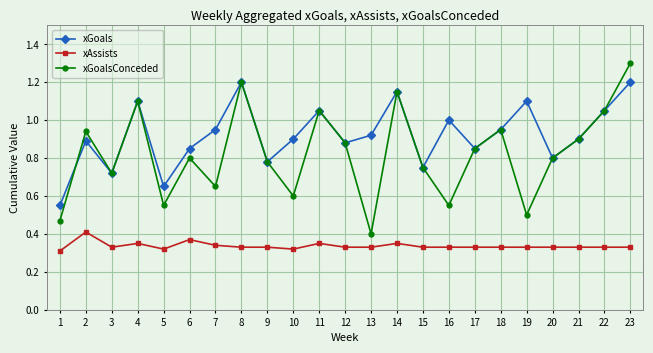

Which category has the highest value across all series?

23